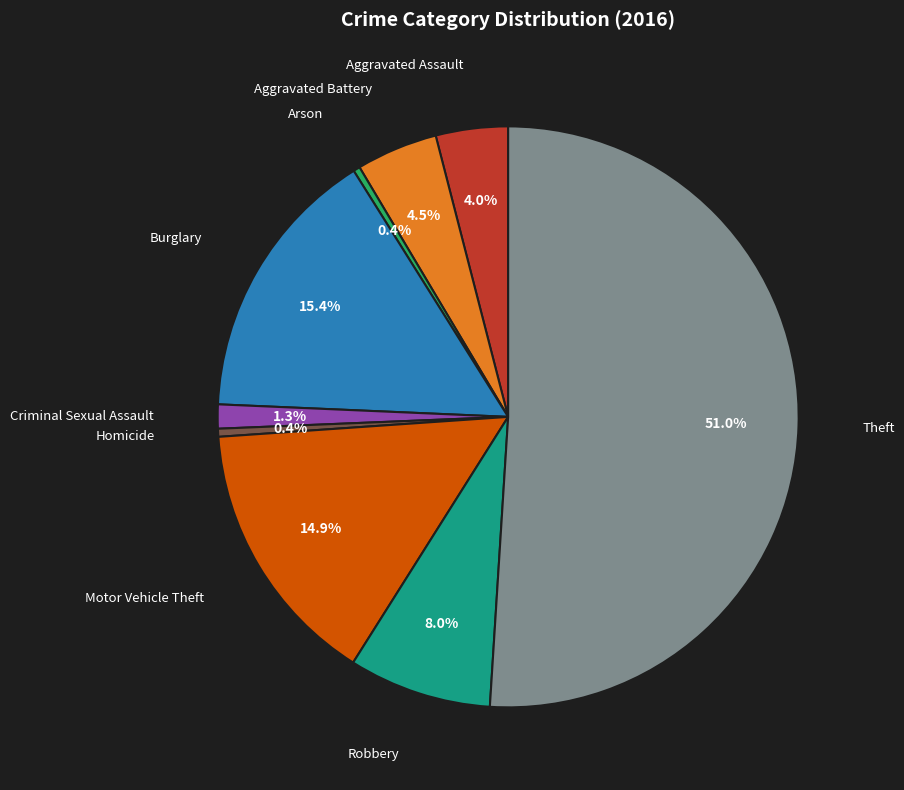

Which category accounts for the majority?

Theft